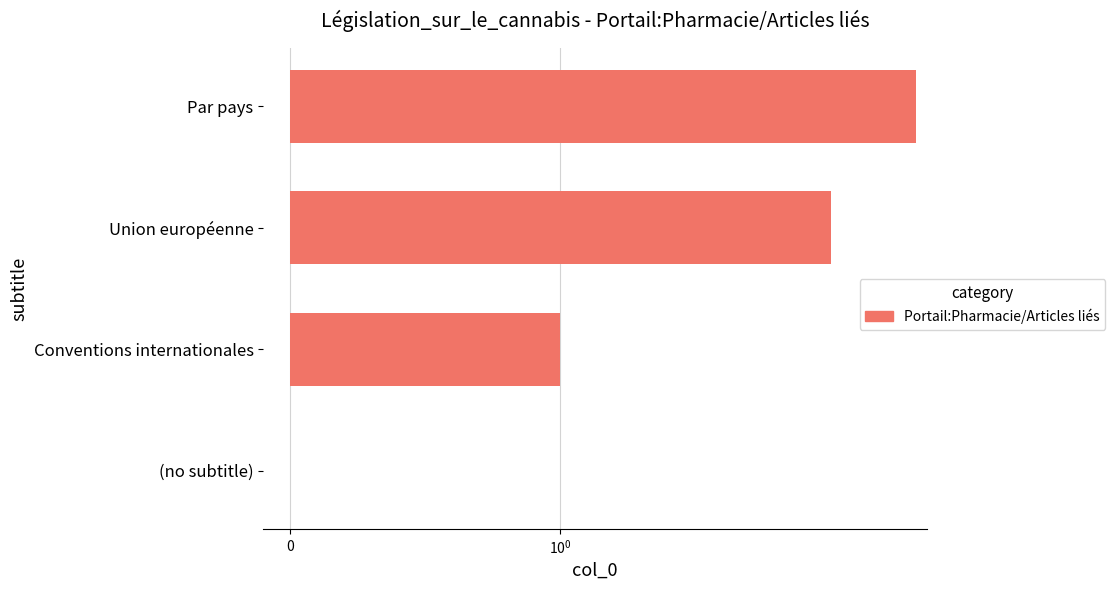

How many data points are above 2?

1